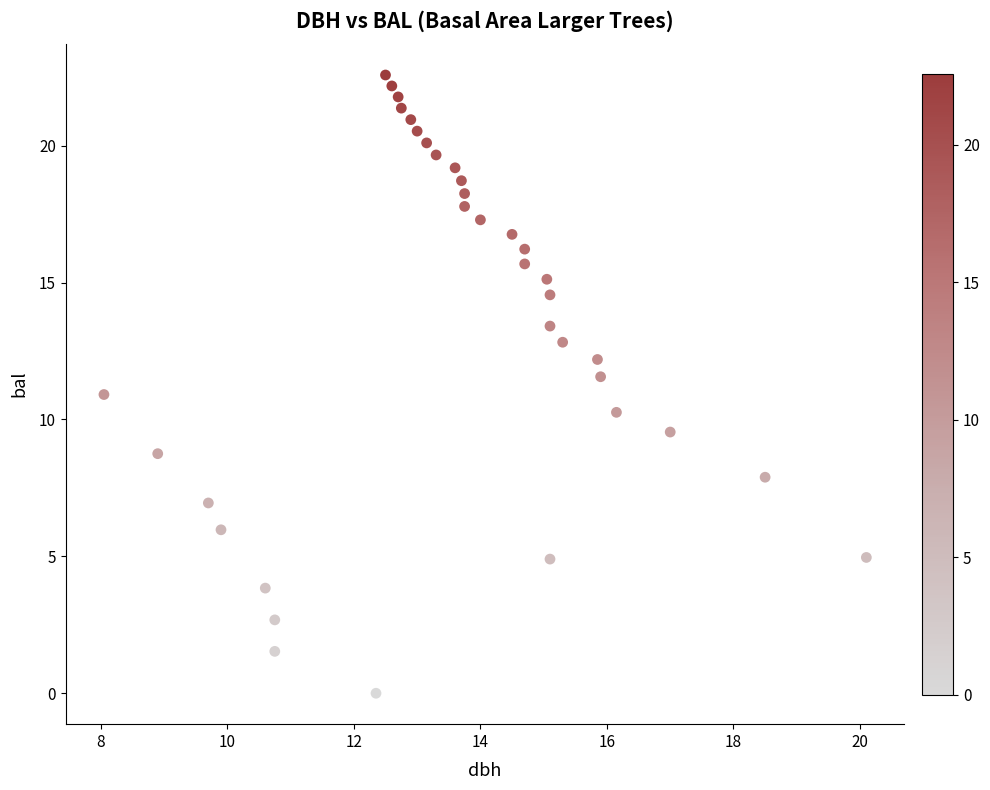

What is the range of Y values (max minus min)?

22.6